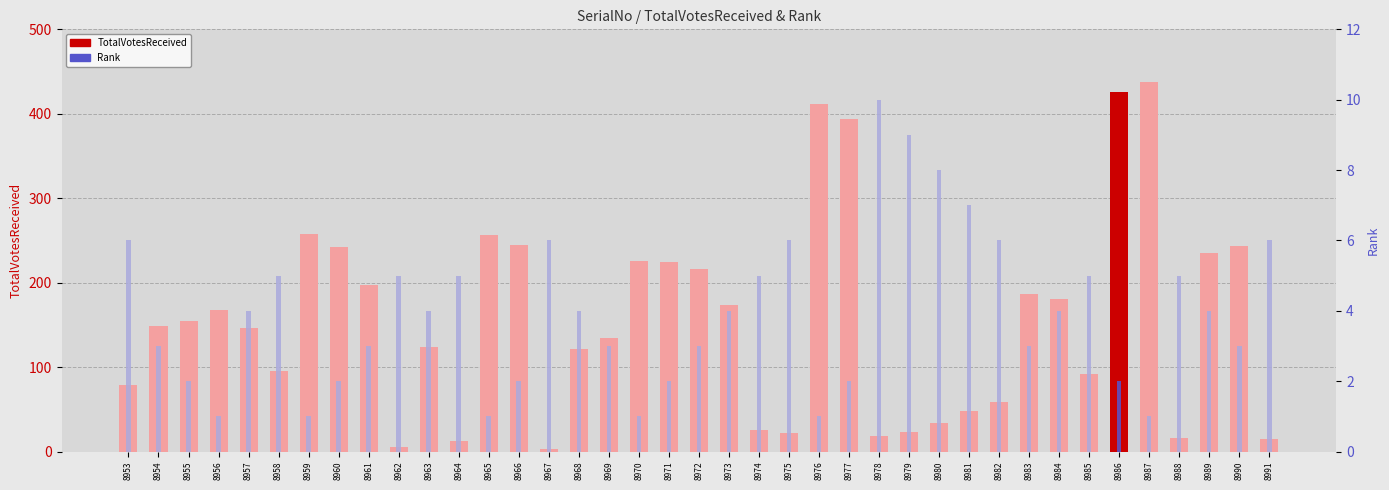

At how many categories does at least one series exceed 74?

27